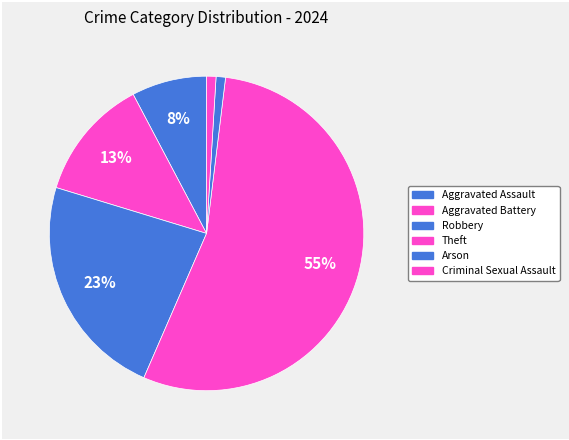

The Theft slice represents 68% of the pie. True or false?

False